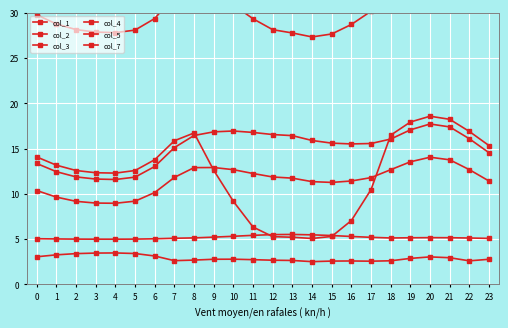

Which series has the largest range (max minus min)?

col_4